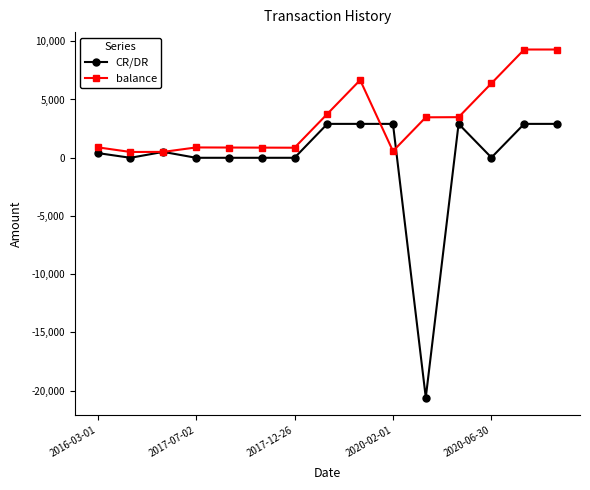

True or false: CR/DR has more than 0 points higher than both neighbors.

True